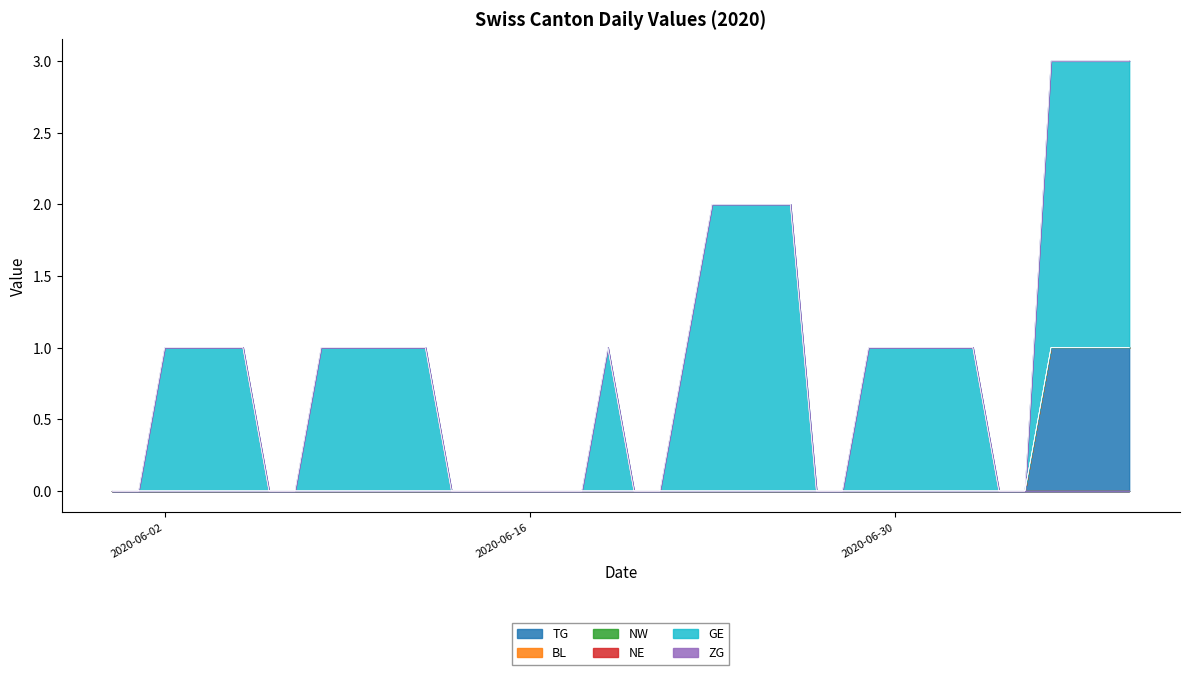

What is the label of the 38th point from the left?

2020-07-07